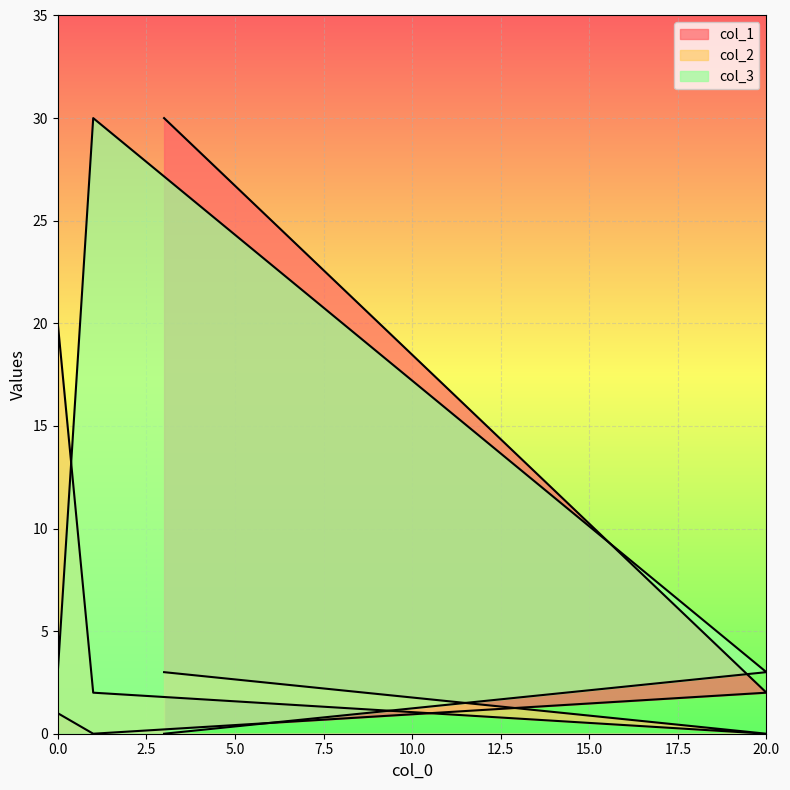

Does the chart display data point markers on the line(s)?

No